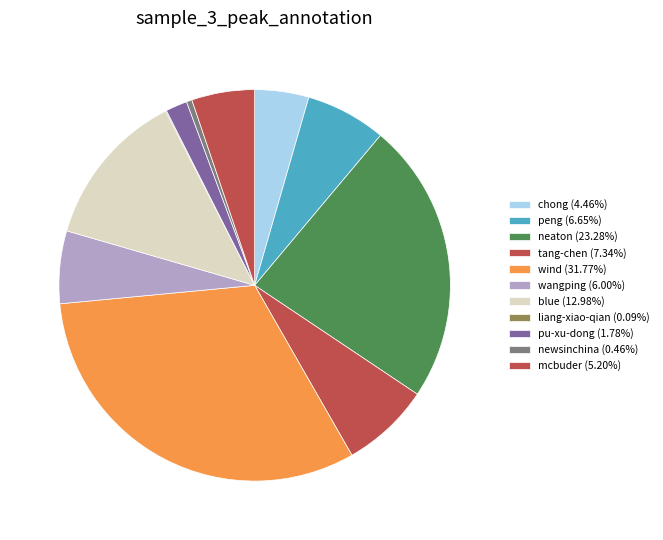

Count the number of slices in the pie.

11